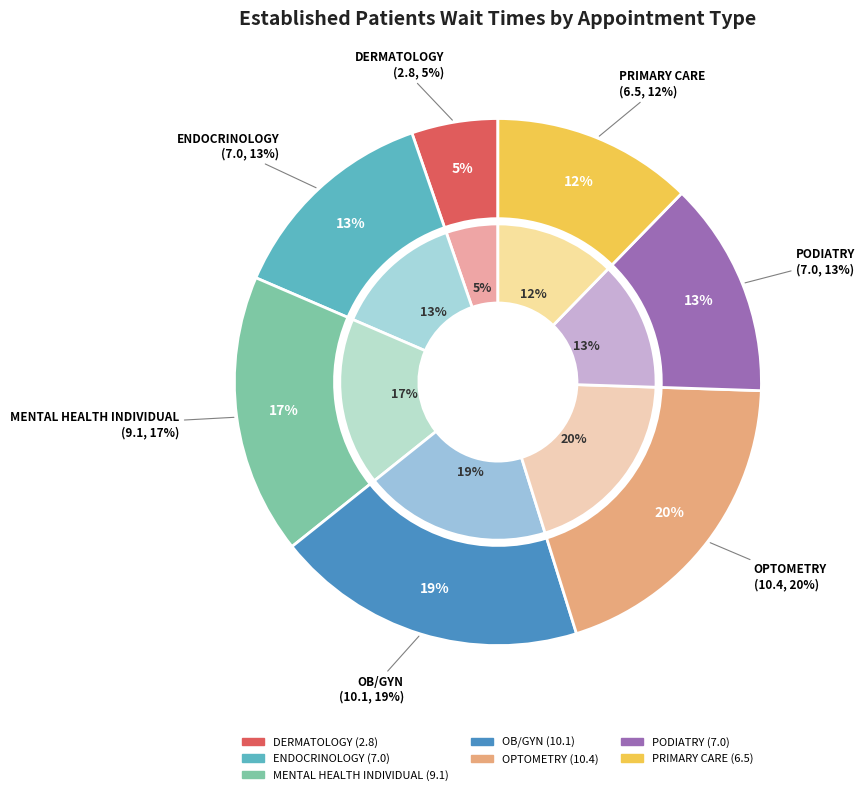

Which has a higher value, OPTOMETRY or MENTAL HEALTH INDIVIDUAL?

OPTOMETRY